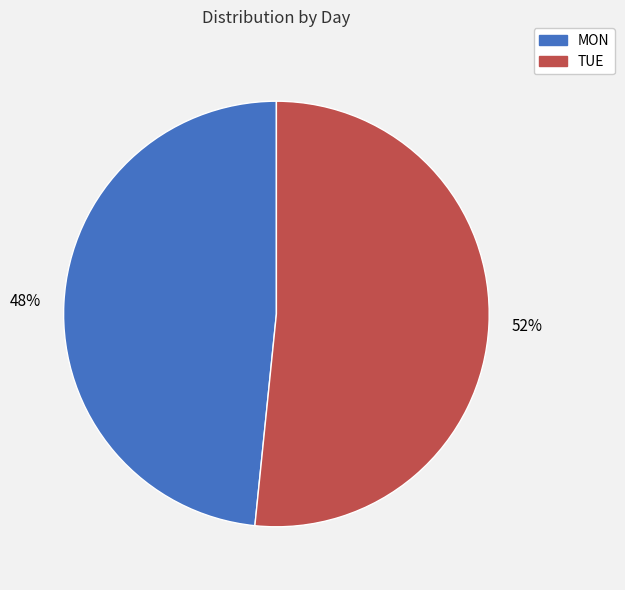

Is there a majority slice in this chart?

Yes